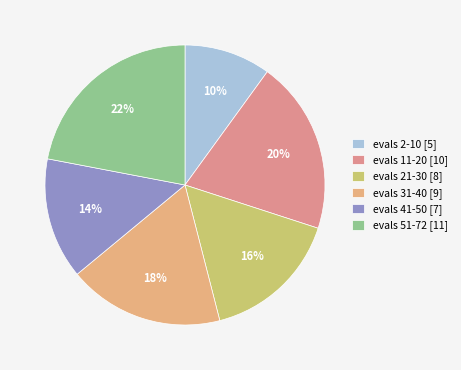

Count the number of slices in the pie.

6